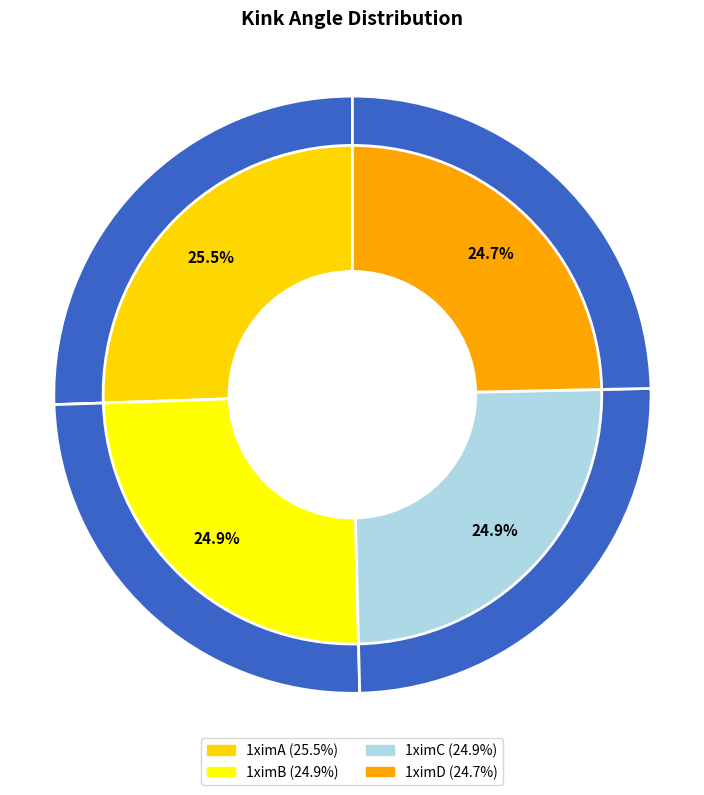

True or false: 1ximB accounts for 25% of the total.

True